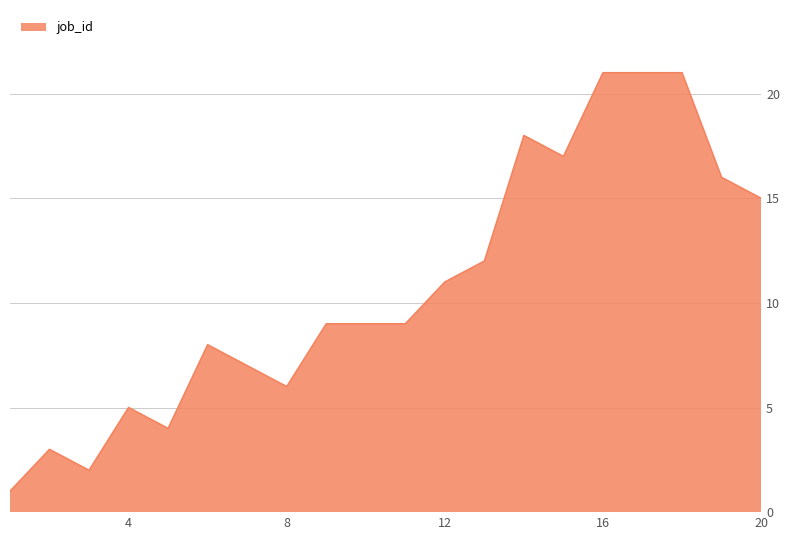

Count the number of data series in this chart.

1